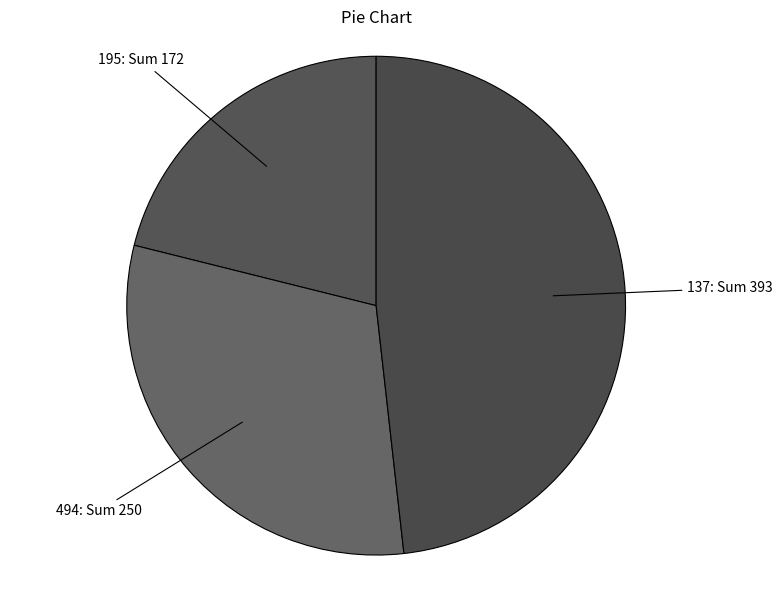

Is 137 the majority of the pie?

No